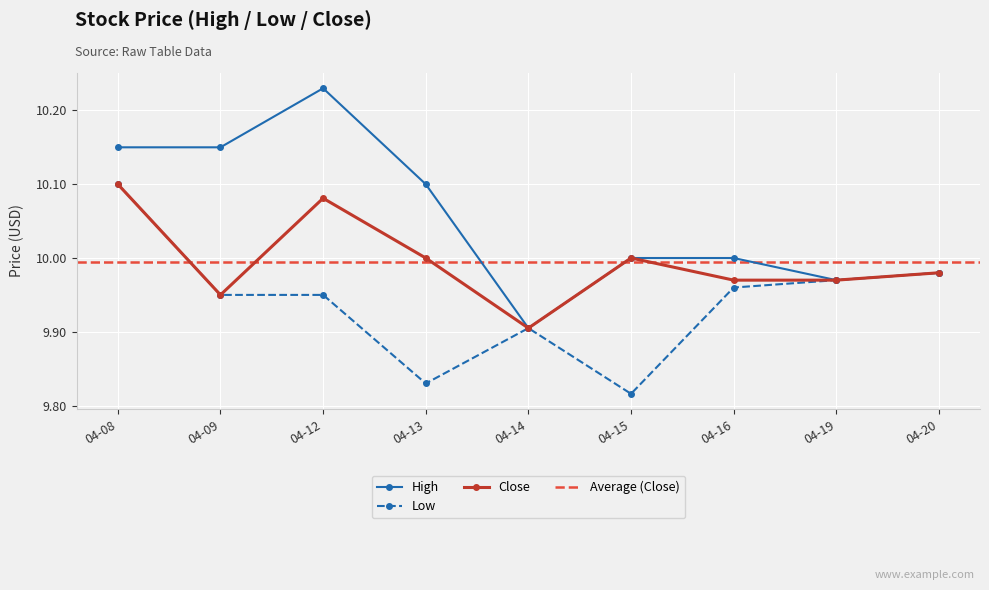

What is the average value of the High series?

10.1